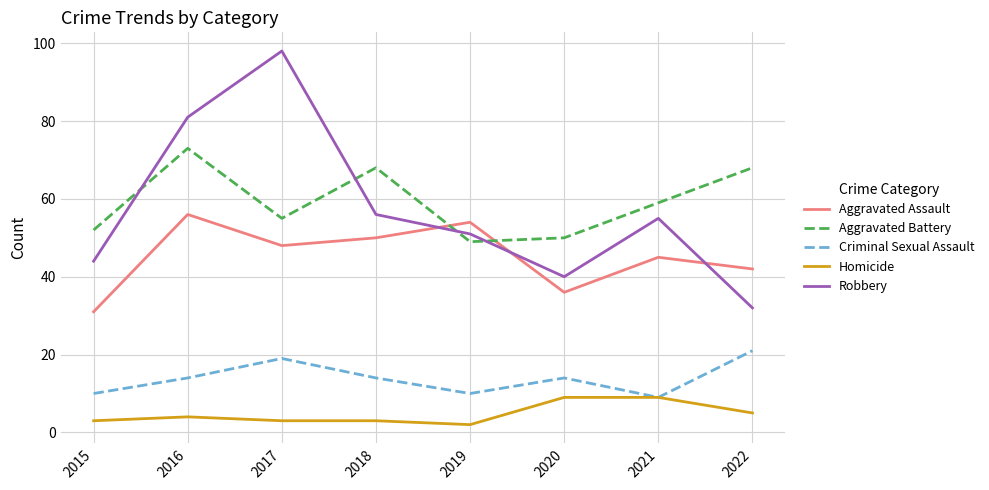

List the series in order of their peak value, highest first.

Robbery, Aggravated Battery, Aggravated Assault, Criminal Sexual Assault, Homicide